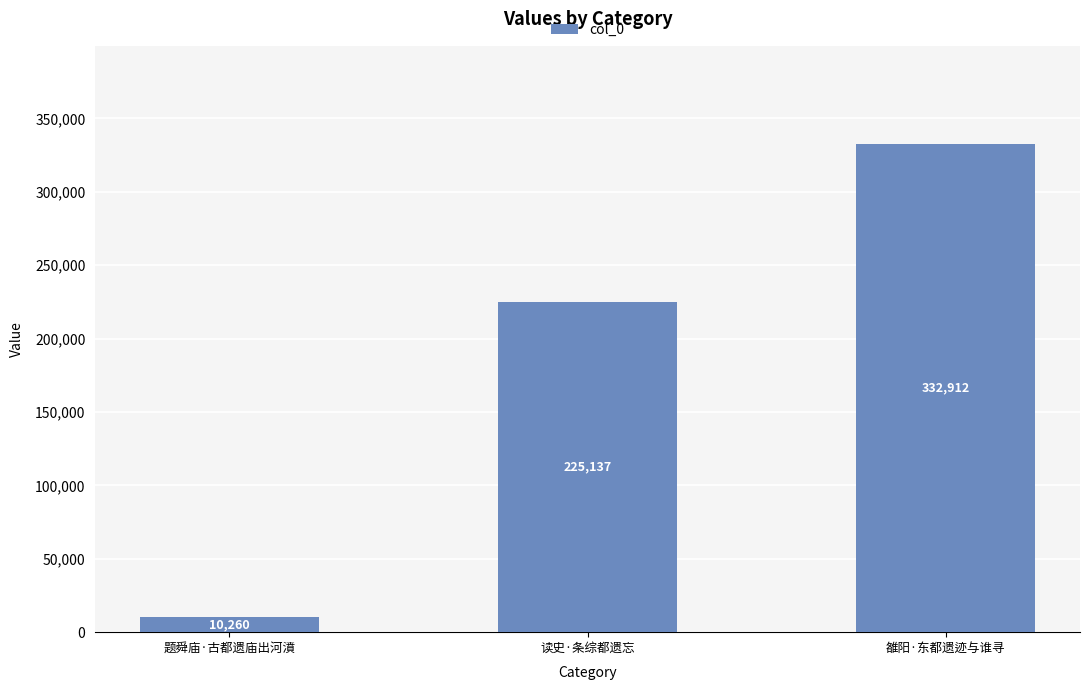

What is the sum of the values at 雒阳·东都遗迹与谁寻 and 读史·条综都遗忘?

558049